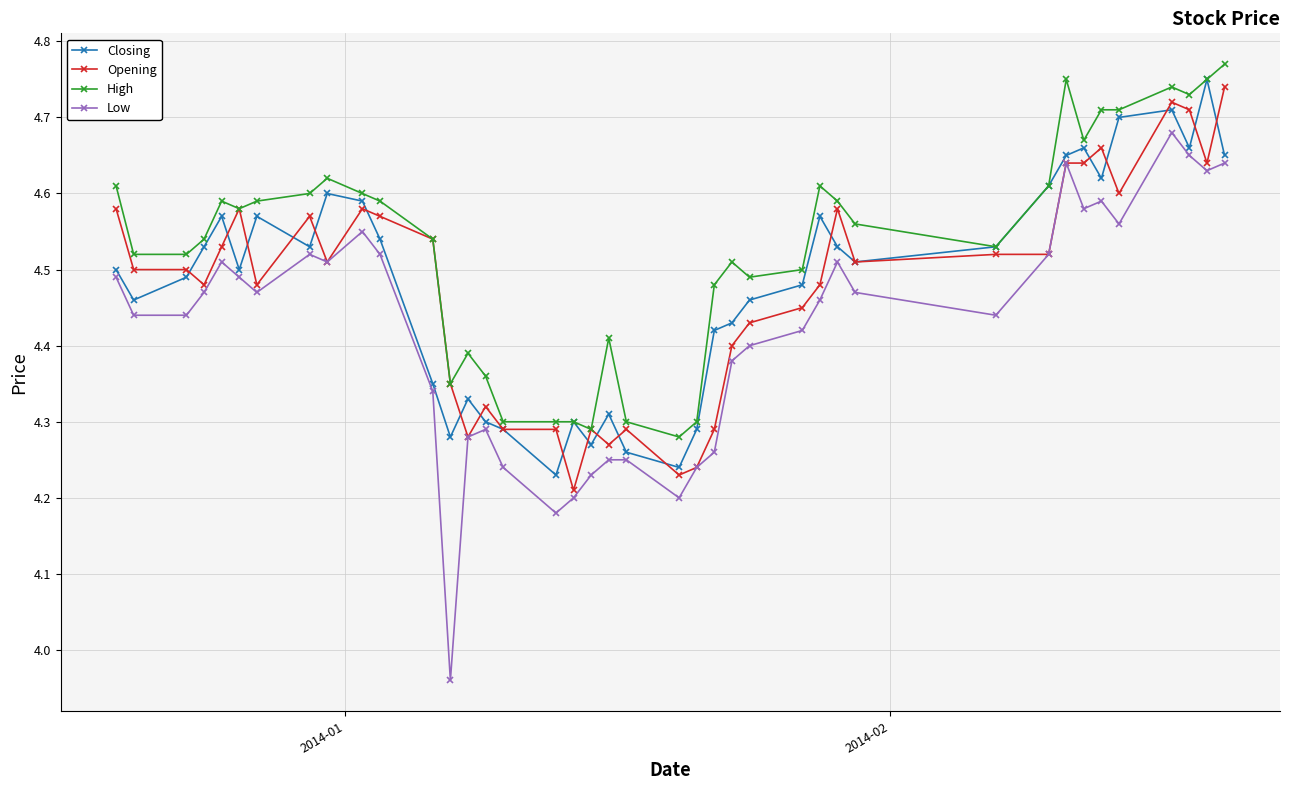

Which series has the largest total across all categories?

High